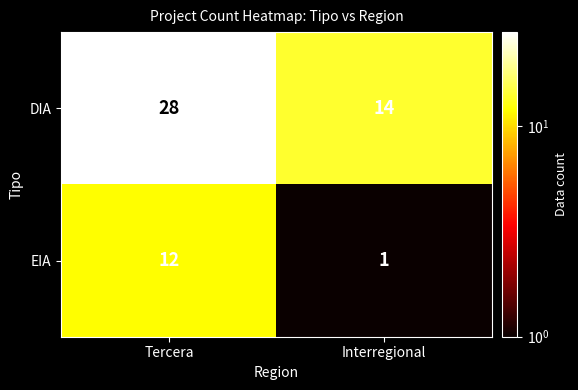

Read the DIA value at Tercera.

28